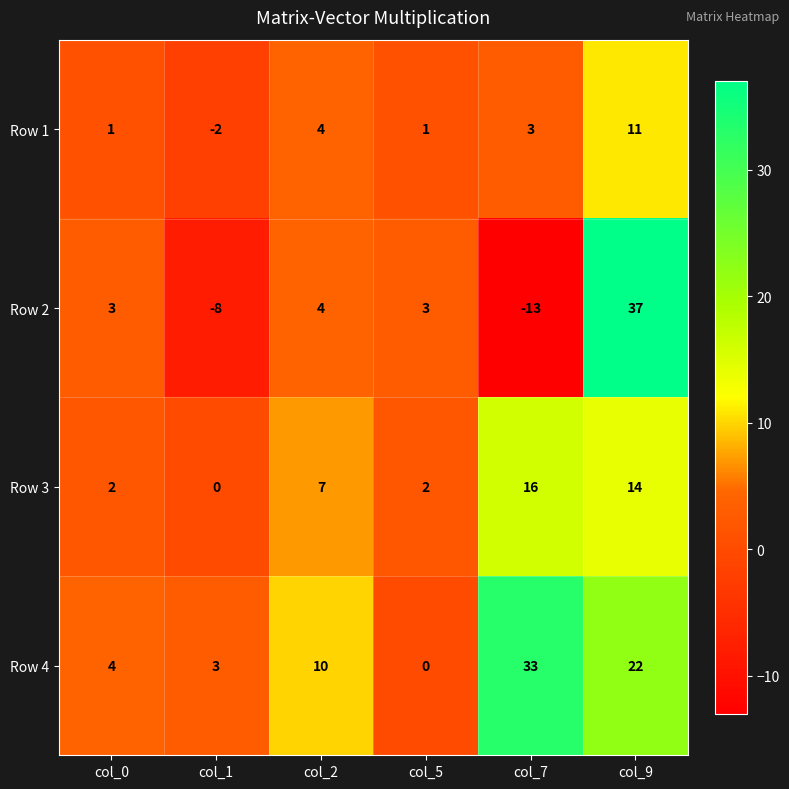

What is the spread (max minus min) of values at col_7?

46